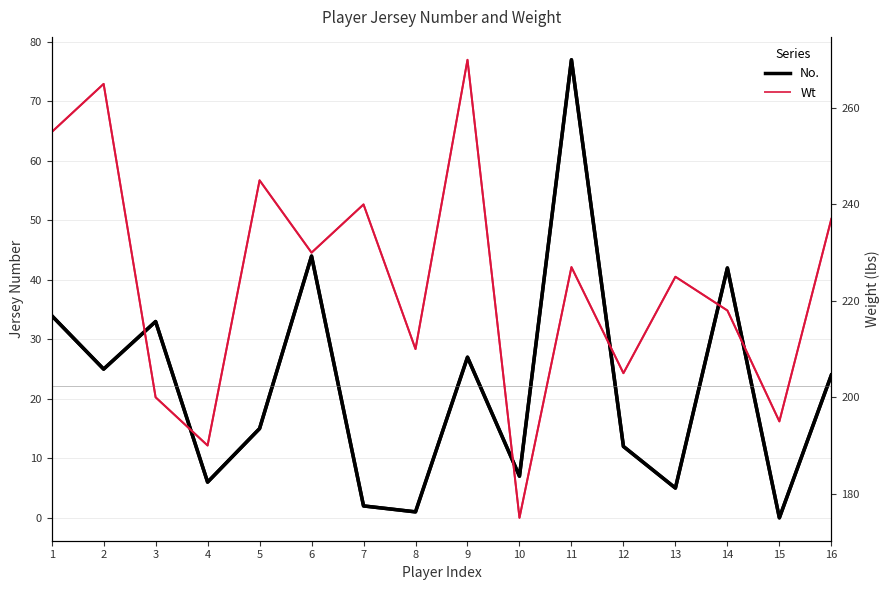

True or false: Wt and No. cross at least once.

False